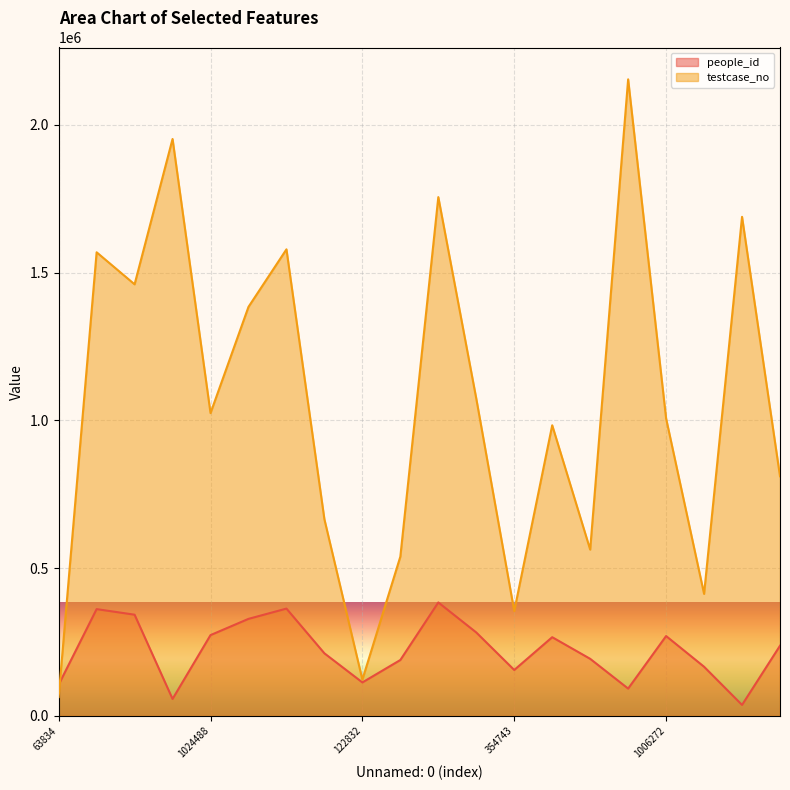

Which has a higher value, 1688433 or 1578505?

1578505